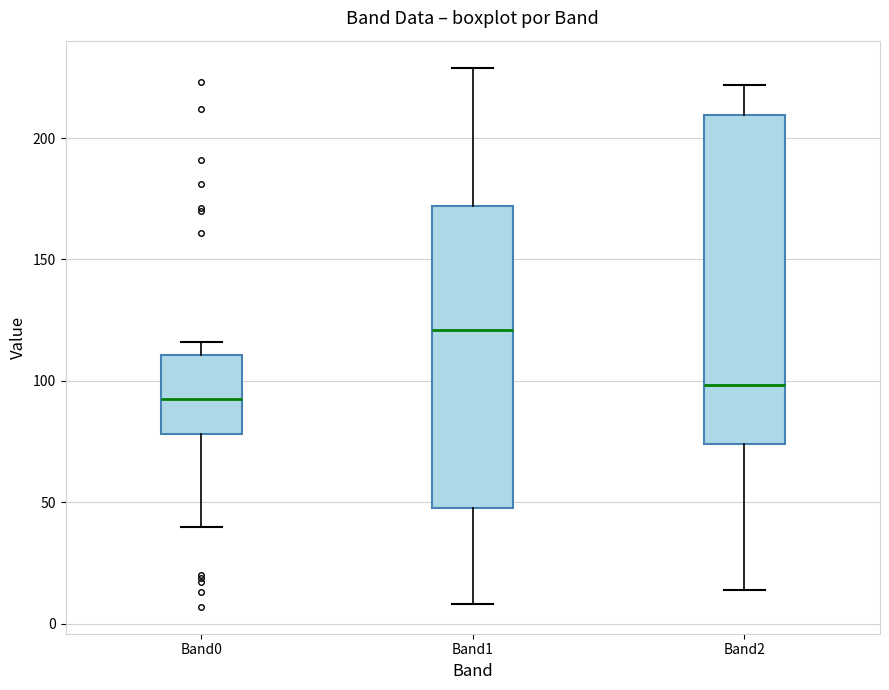

Where does the median line of the box for Band1 sit on the y-axis? The values are not printed on the chart, so give them approximately, as read against the axis.

120